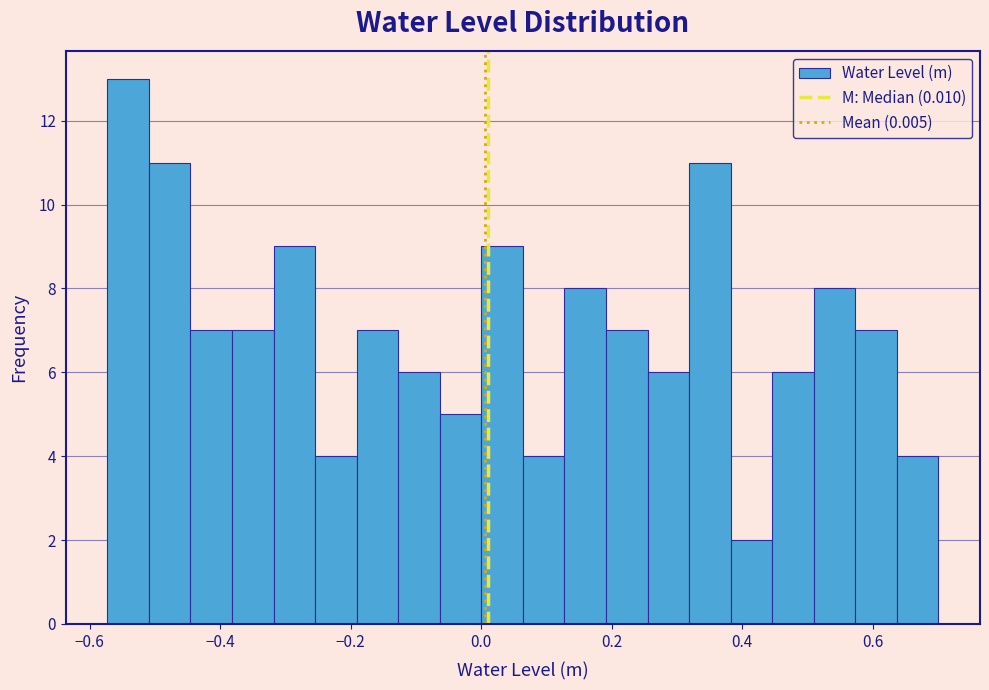

Around what value on the x-axis is the tallest bar? Give the approximate position of its centre, as read against the axis.

-0.54